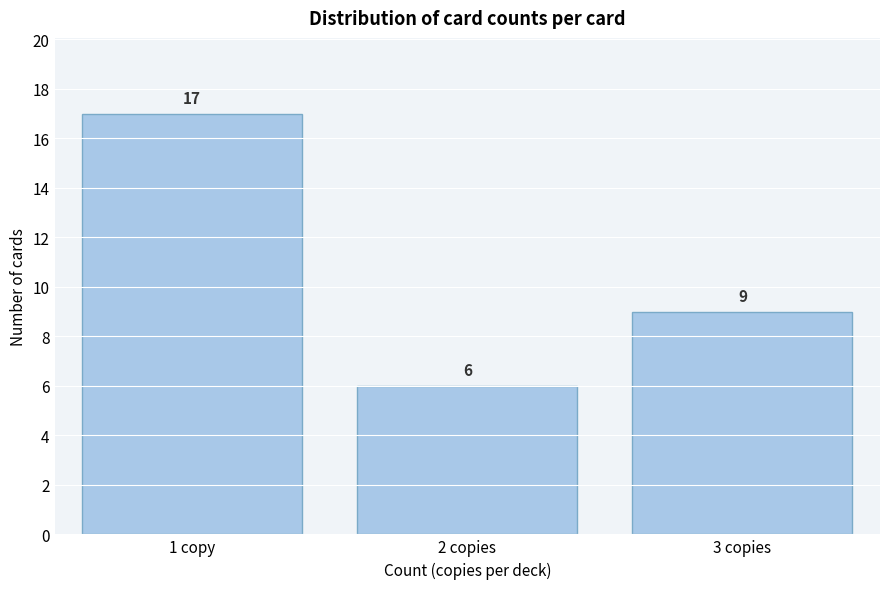

Reading left to right, what are all the values shown in this chart?

17	6	9